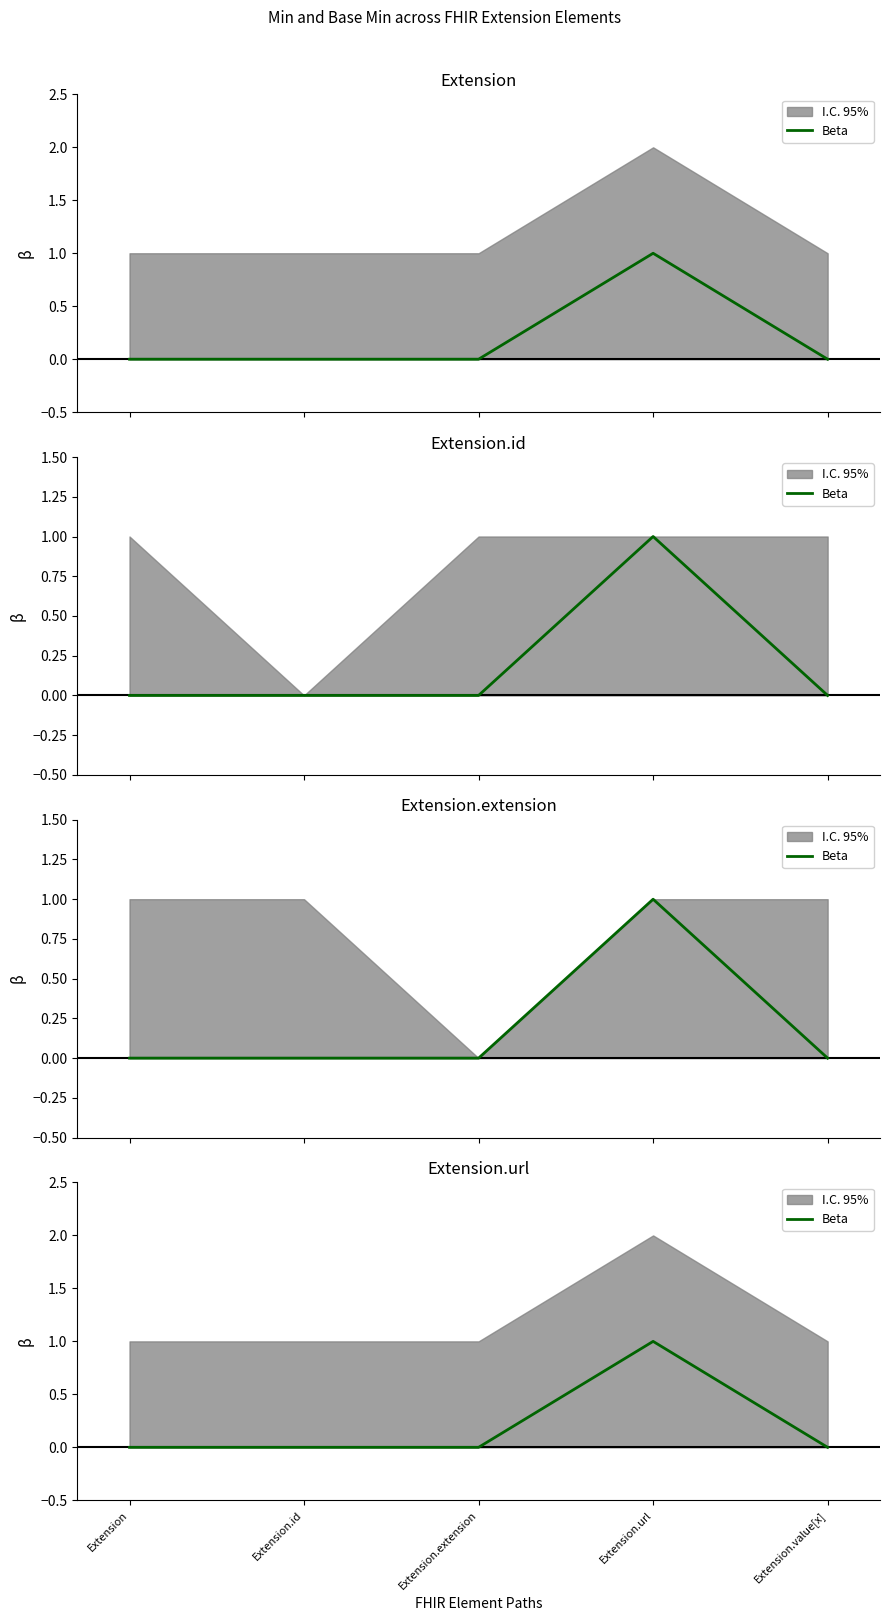

True or false: there are more than 1 points higher than both neighbors.

False